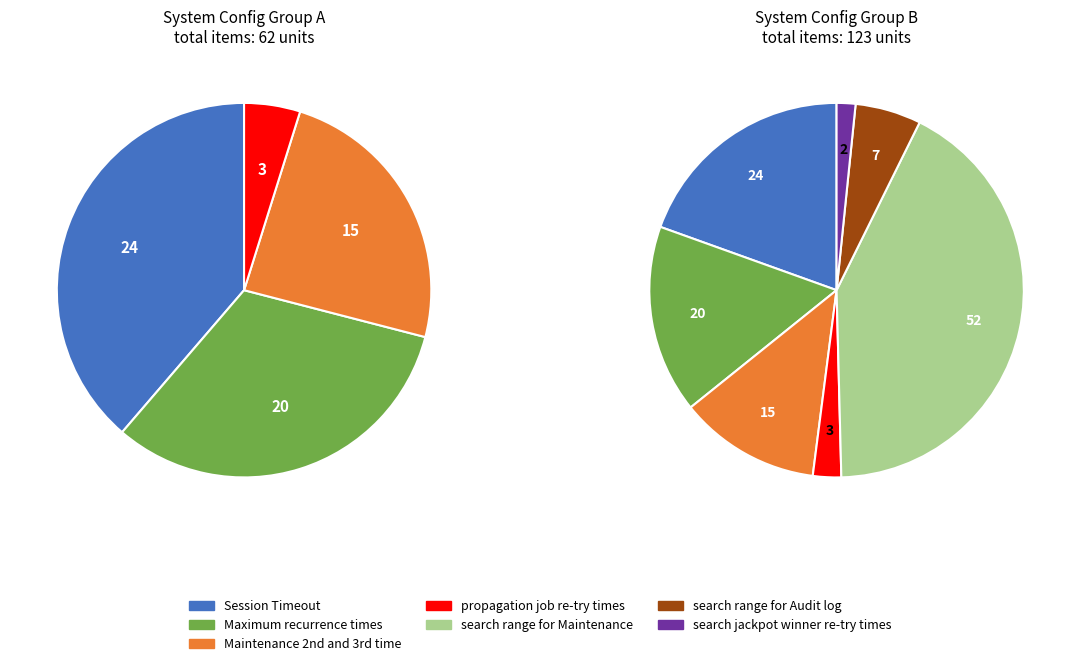

To the nearest percent, what percentage of the pie is propagation job re-try times?

2%